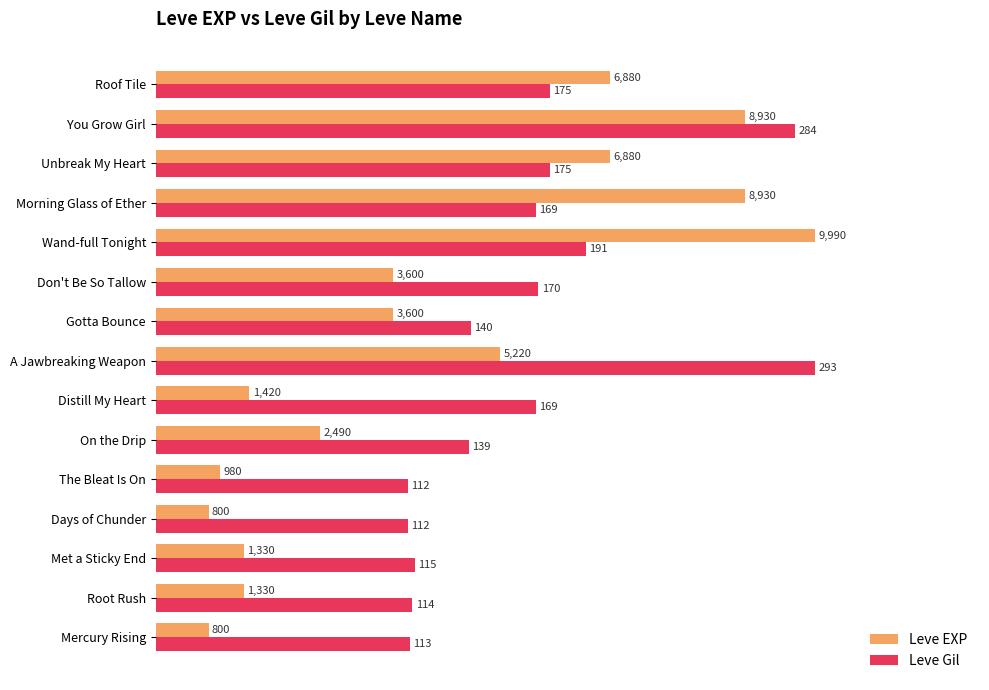

What are all the series names shown in the legend?

Leve EXP, Leve Gil